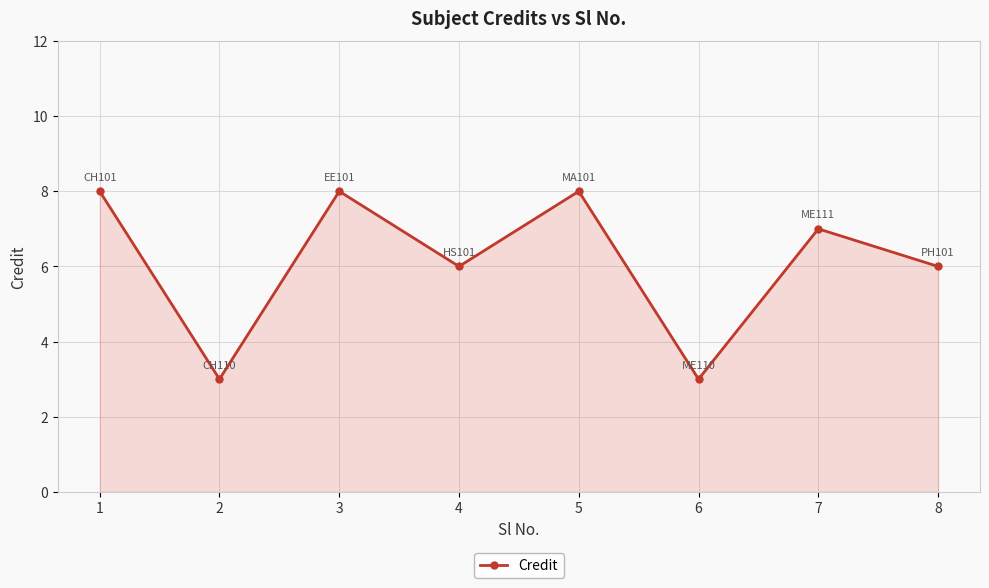

How many series are shown in this chart?

1